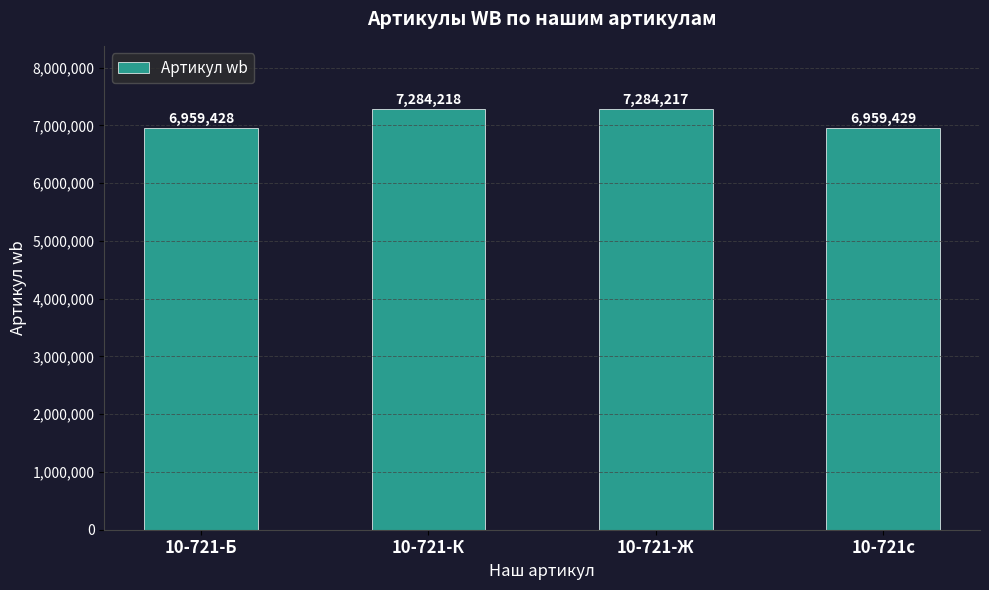

How many categories are shown in the chart?

4